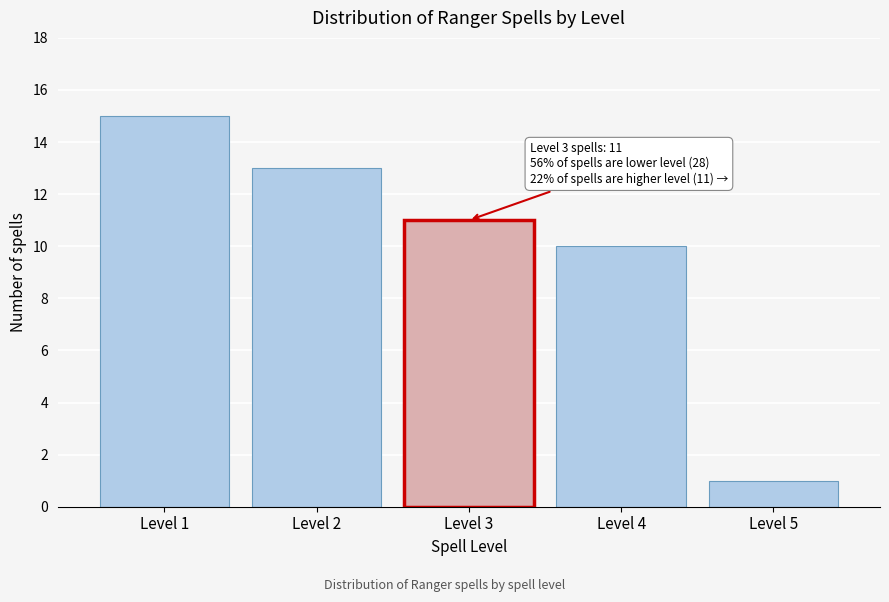

Reading left to right, transcribe all the data shown in this chart.

15	13	11	10	1